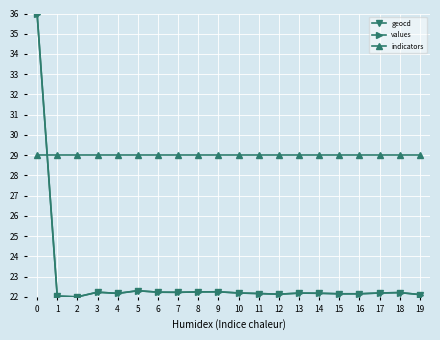

Count the number of categories in the chart.

20